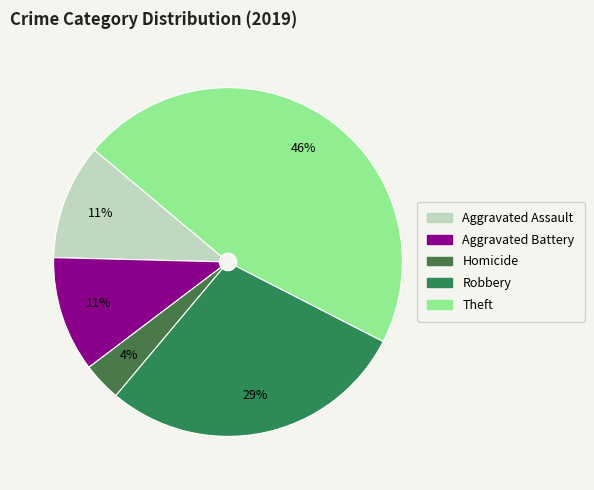

What is the smallest slice in the pie chart?

Homicide